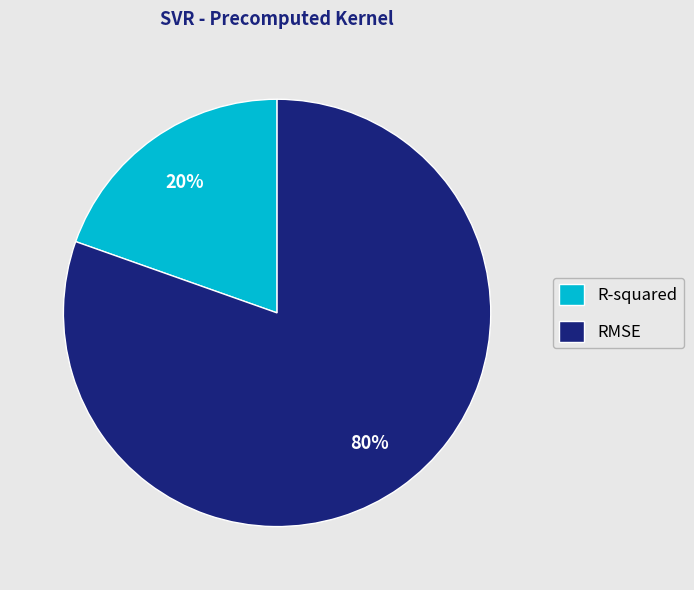

Rank the categories by value from highest to lowest.

RMSE, R-squared